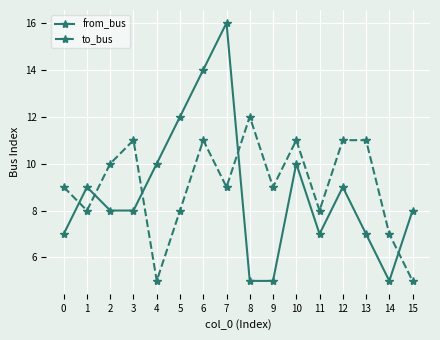

The value of from_bus at 3 is 8. True or false?

True